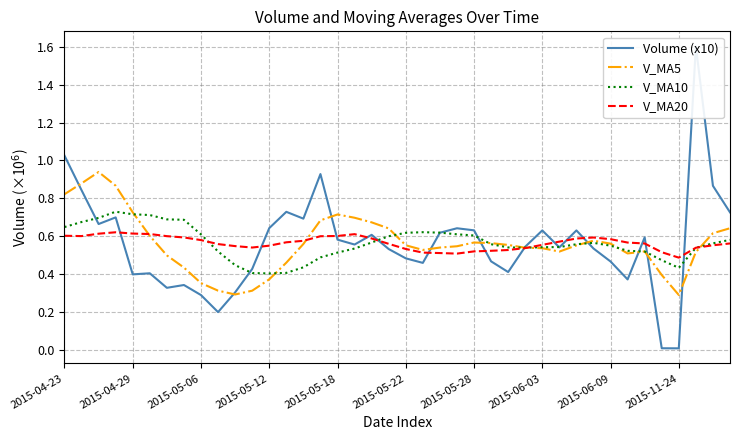

Is it true that V_MA20 equals 0.3 at 2015-06-03?

False